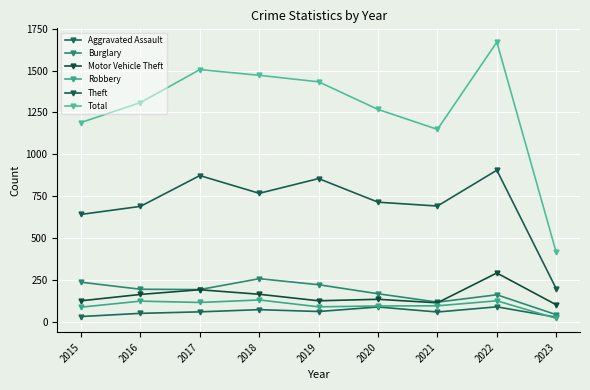

What is the difference between the maximum and minimum values in the Total series?

1256